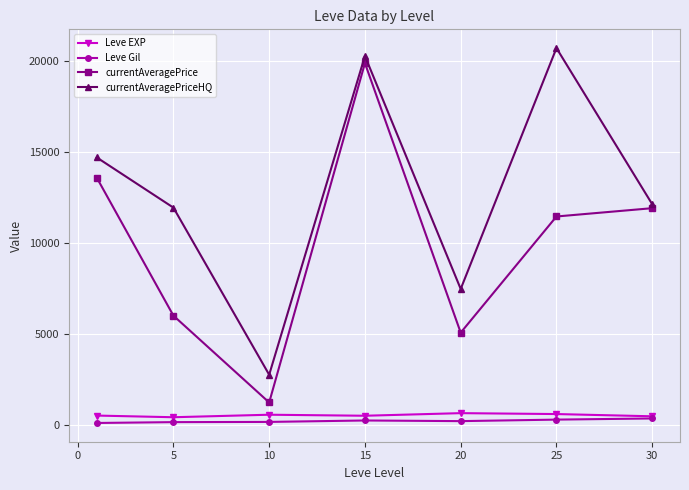

Which series has the largest total across all categories?

currentAveragePriceHQ